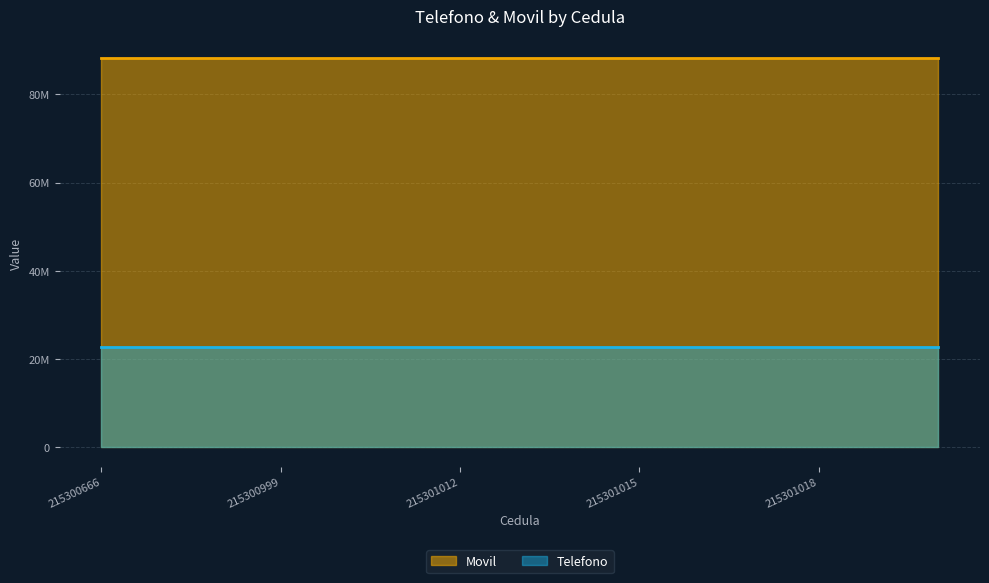

What is the value of the Movil point at the 12th from the left?

88176555